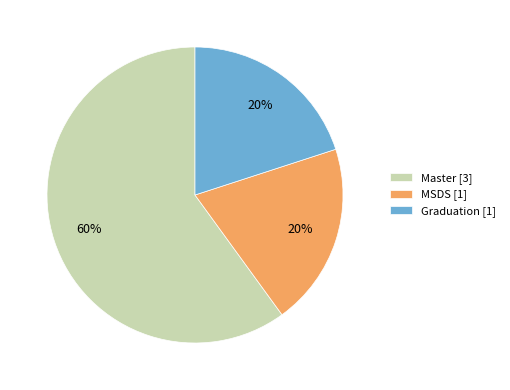

To the nearest percent, what percentage of the pie is Graduation?

20%